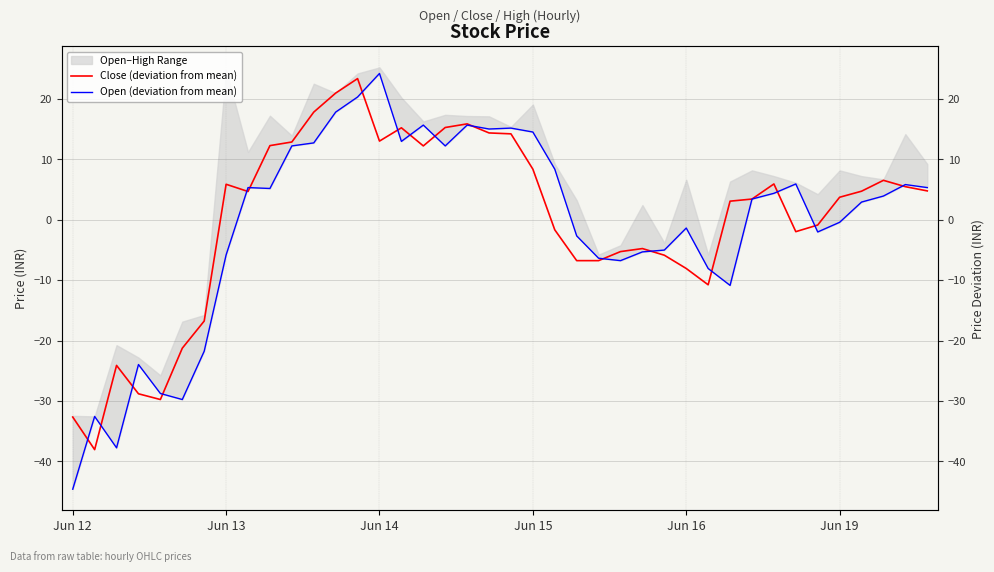

Reading left to right, what are all the values shown in this chart?

Close (deviation from mean): -32.7	-38.1	-24.1	-28.8	-29.8	-21.3	-16.8	5.9	4.7	12.3	12.9	17.8	21.0	23.4	13.0	15.2	12.2	15.3	15.9	14.4	14.2	8.4	-1.7	-6.8	-6.8	-5.3	-4.8	-5.9	-8.1	-10.8	3.1	3.4	5.9	-2.0	-0.9	3.7	4.7	6.5	5.5	4.8
Open (deviation from mean): -44.6	-32.6	-37.8	-24.0	-28.8	-29.8	-21.8	-5.8	5.3	5.2	12.2	12.7	17.8	20.3	24.2	13.0	15.7	12.2	15.7	15.0	15.2	14.5	8.4	-2.7	-6.4	-6.8	-5.3	-5.0	-1.4	-8.1	-10.9	3.4	4.4	5.9	-2.0	-0.4	2.9	3.9	5.8	5.3